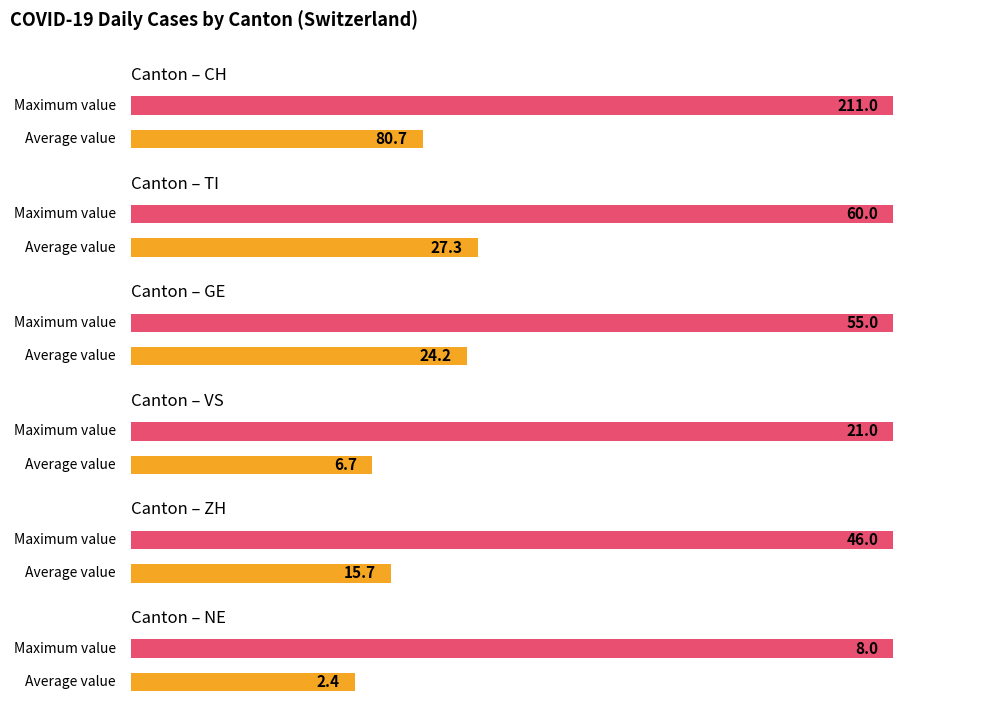

Which series has the widest spread of values?

CH